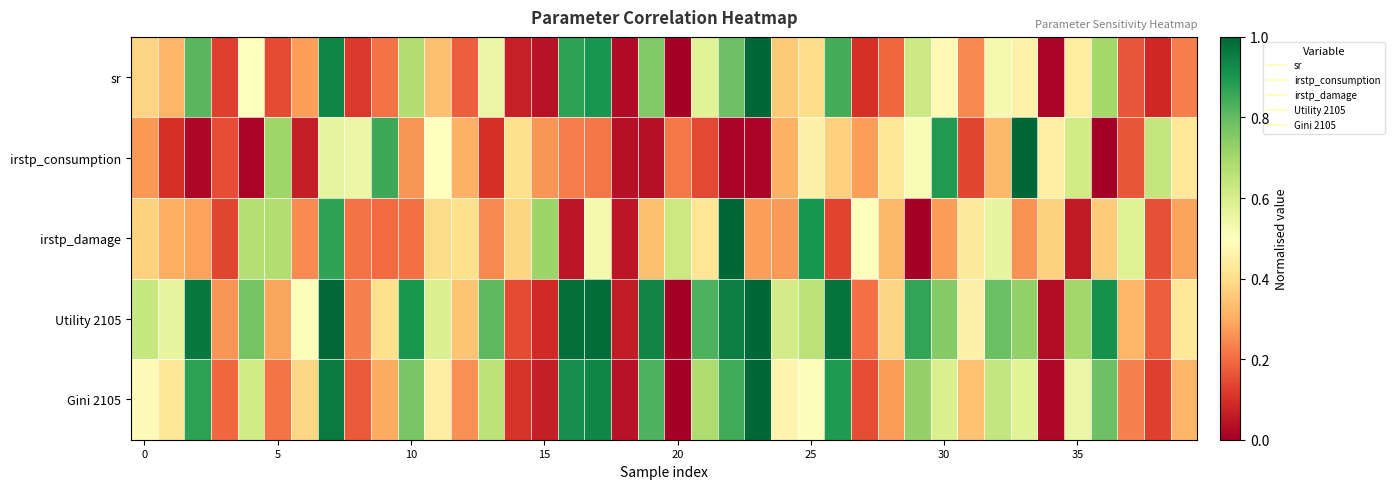

Reading right to left, list all the values displayed in this chart.

sr: 0.2	0.1	0.2	0.7	0.4	0.0	0.5	0.5	0.2	0.5	0.6	0.2	0.1	0.8	0.4	0.4	1.0	0.8	0.6	0.0	0.8	0.0	0.9	0.9	0.0	0.1	0.6	0.2	0.3	0.7	0.2	0.1	0.9	0.3	0.1	0.5	0.1	0.8	0.3	0.4
irstp_consumption: 0.4	0.6	0.2	0.0	0.6	0.5	1.0	0.3	0.1	0.9	0.5	0.4	0.3	0.4	0.5	0.3	0.0	0.0	0.1	0.2	0.0	0.0	0.2	0.2	0.3	0.4	0.1	0.3	0.5	0.3	0.9	0.6	0.6	0.1	0.7	0.0	0.1	0.0	0.1	0.3
irstp_damage: 0.3	0.2	0.6	0.4	0.1	0.4	0.3	0.6	0.4	0.3	0.0	0.3	0.5	0.1	0.9	0.3	0.3	1.0	0.4	0.6	0.3	0.0	0.5	0.0	0.7	0.4	0.2	0.4	0.4	0.2	0.2	0.2	0.9	0.2	0.7	0.7	0.1	0.3	0.3	0.4
Utility 2105: 0.4	0.2	0.3	0.9	0.7	0.0	0.7	0.8	0.5	0.7	0.9	0.4	0.2	1.0	0.7	0.6	1.0	1.0	0.8	0.0	0.9	0.1	1.0	1.0	0.1	0.1	0.8	0.3	0.6	0.9	0.4	0.2	1.0	0.5	0.3	0.8	0.3	1.0	0.6	0.6
Gini 2105: 0.3	0.1	0.2	0.8	0.6	0.0	0.6	0.6	0.3	0.6	0.7	0.3	0.1	0.9	0.5	0.5	1.0	0.9	0.7	0.0	0.8	0.0	0.9	0.9	0.1	0.1	0.7	0.3	0.4	0.8	0.3	0.2	1.0	0.4	0.2	0.6	0.2	0.9	0.4	0.5